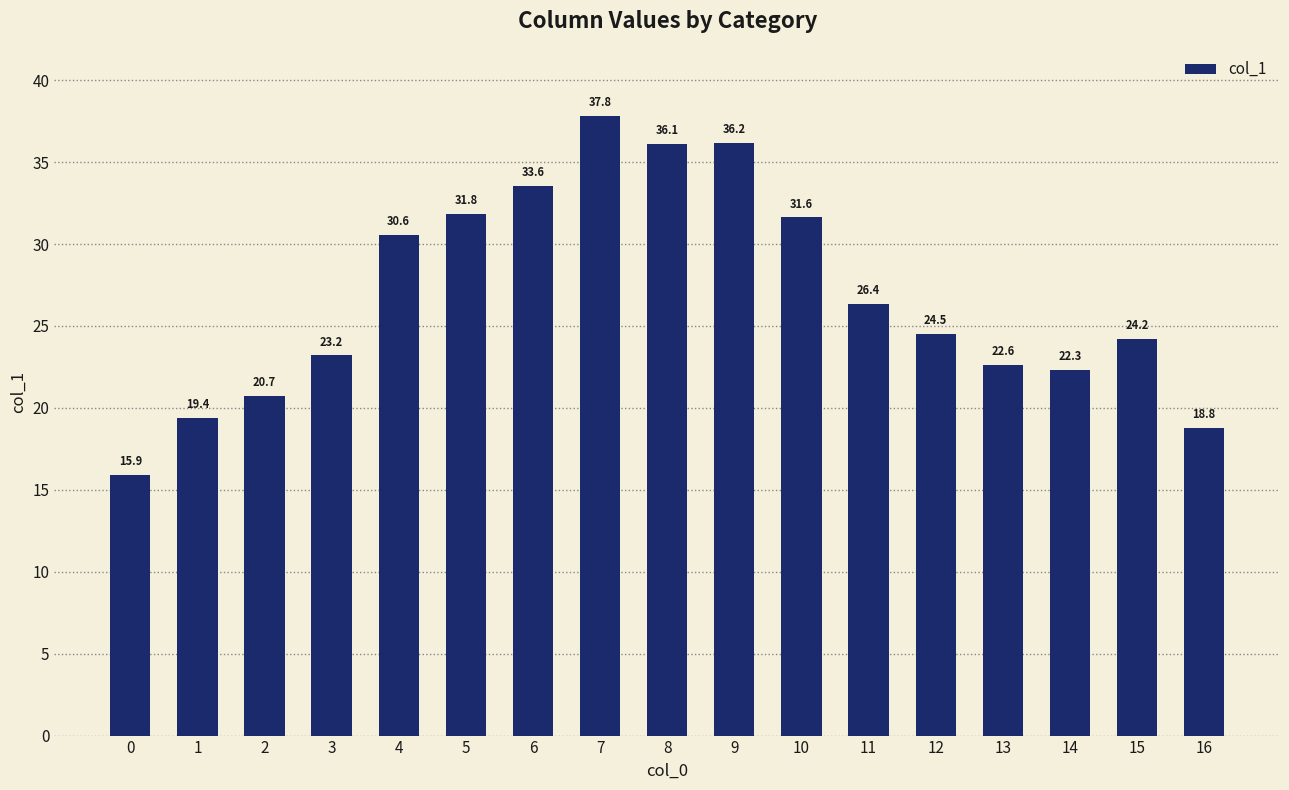

Where does the data first go above 24?

4